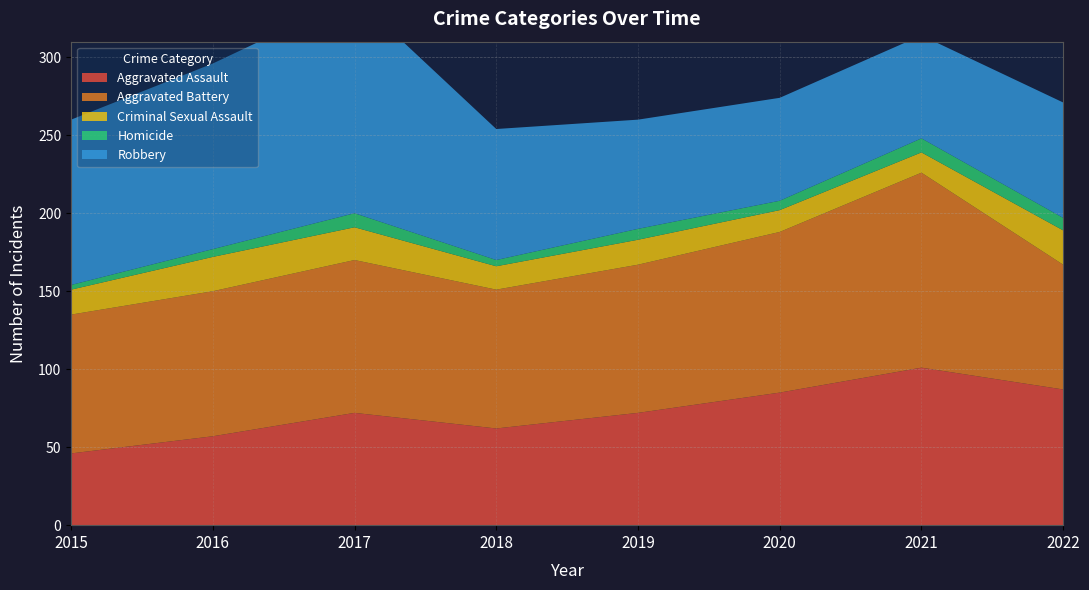

Reading left to right, transcribe all the data shown in this chart.

Aggravated Assault: 46	57	72	62	72	85	101	87
Aggravated Battery: 89	93	98	89	95	103	125	80
Criminal Sexual Assault: 16	22	21	15	16	14	13	22
Homicide: 3	5	9	4	7	6	9	8
Robbery: 106	119	139	84	70	66	66	74